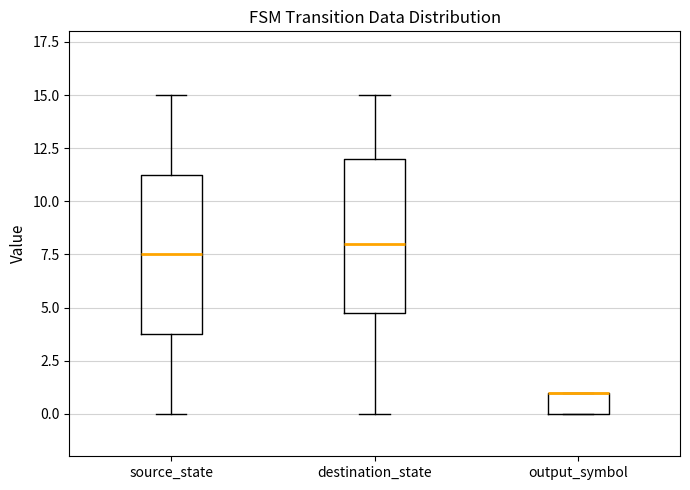

Where is the lower edge of the box for output_symbol on the y-axis? The values are not printed on the chart, so give them approximately, as read against the axis.

0.0